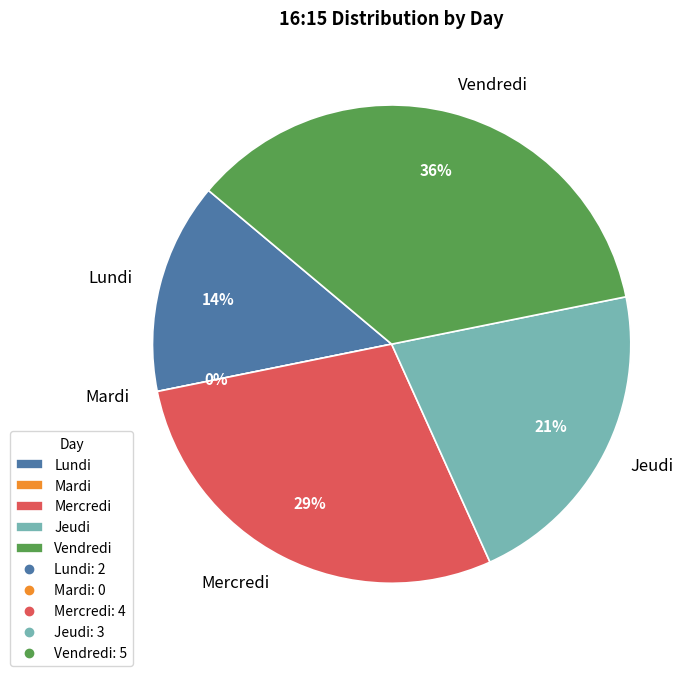

What portion of the pie excludes Mercredi?

71.4%